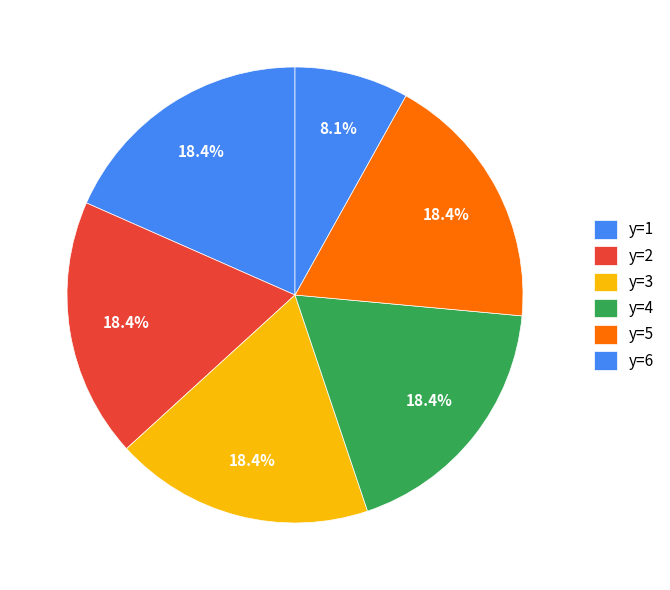

How many segments does this pie chart have?

6